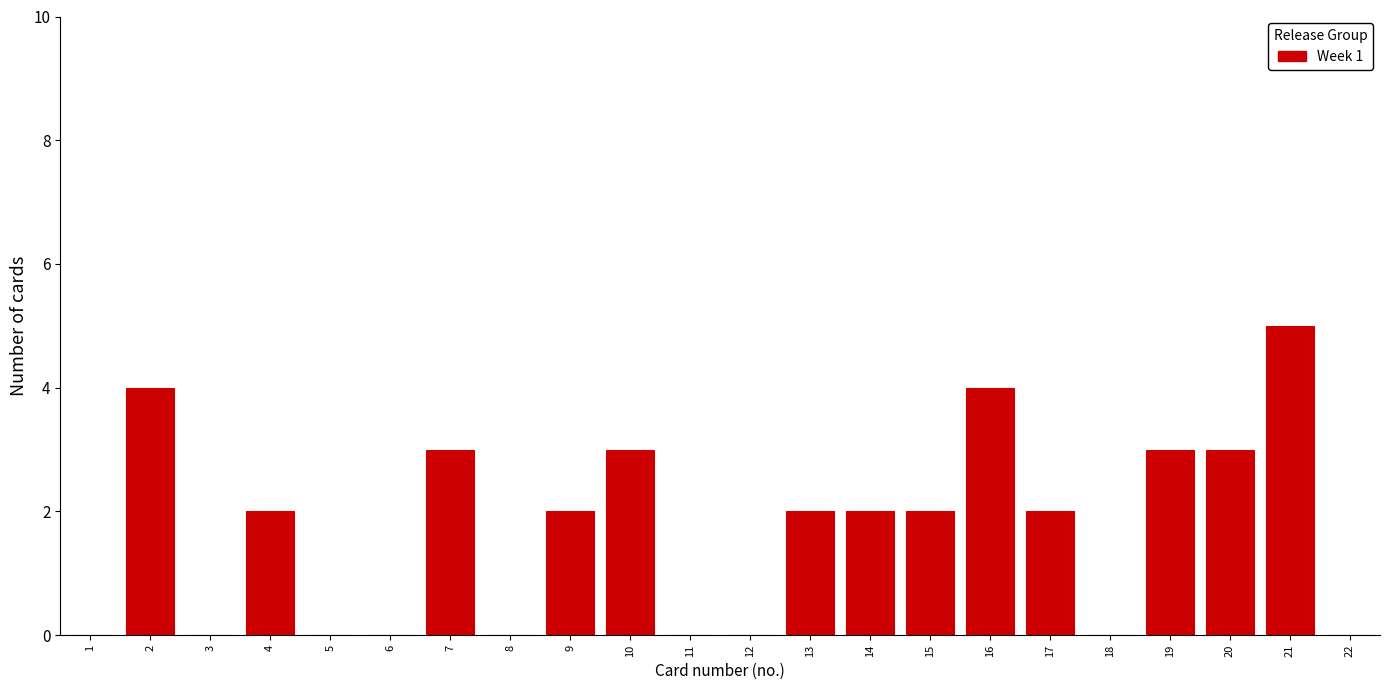

Reading left to right, what are all the values shown in this chart?

1=0	2=4	3=0	4=2	5=0	6=0	7=3	8=0	9=2	10=3	11=0	12=0	13=2	14=2	15=2	16=4	17=2	18=0	19=3	20=3	21=5	22=0